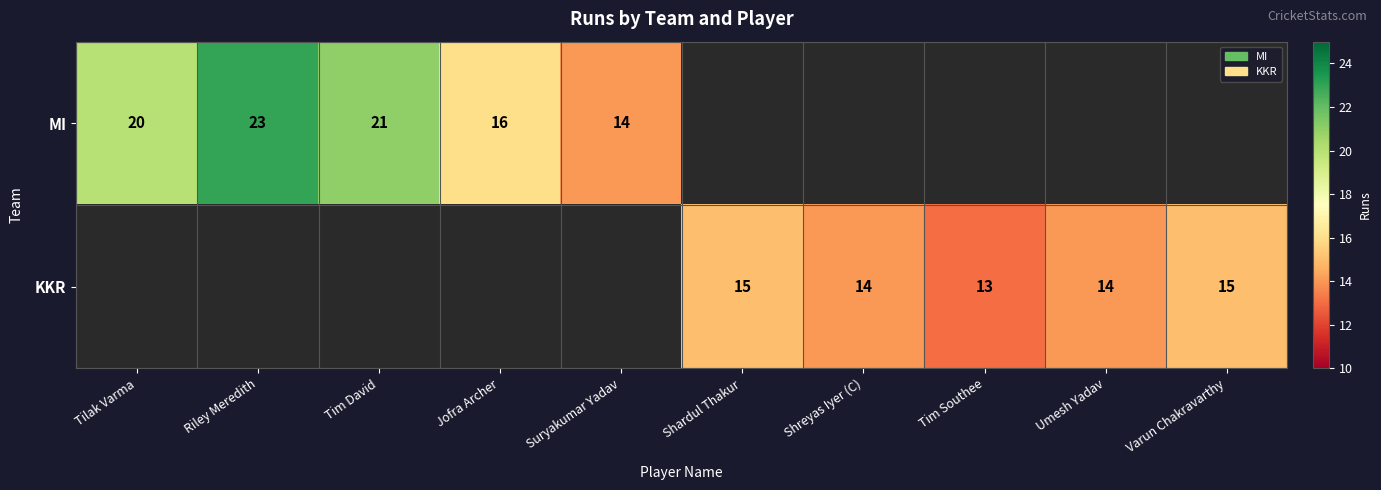

True or false: KKR has a value of 14 at Shreyas Iyer (C).

True